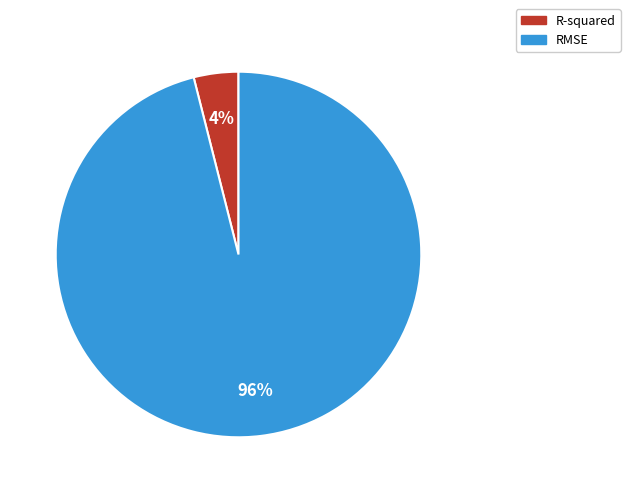

Which slice is the largest?

RMSE